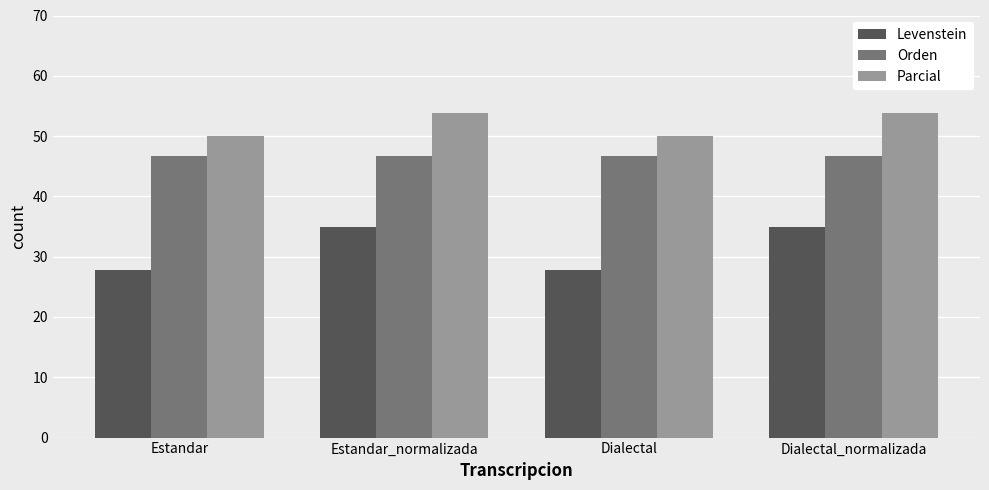

What value does the Parcial series have at Dialectal_normalizada?

53.8